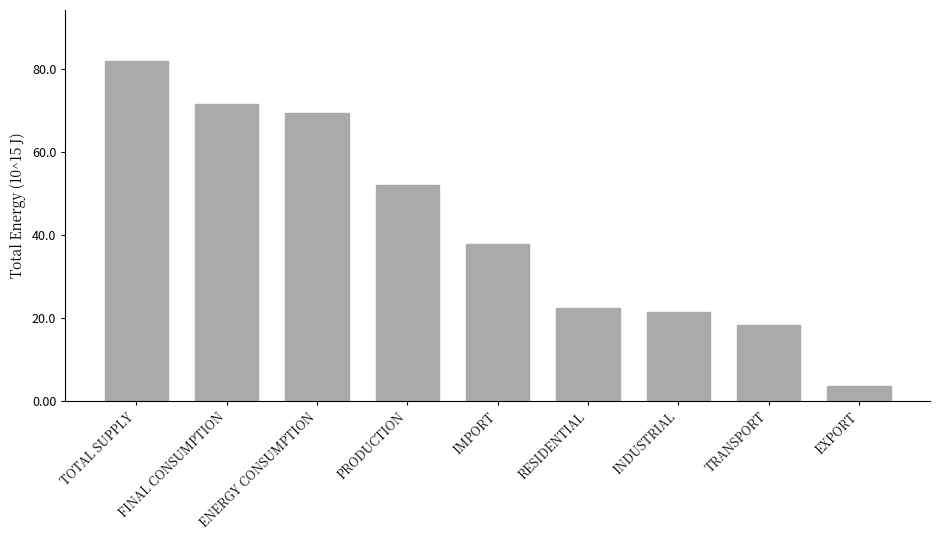

Reading right to left, what are all the values shown in this chart?

3.5	18.3	21.5	22.4	37.9	52.1	69.4	71.7	82.0